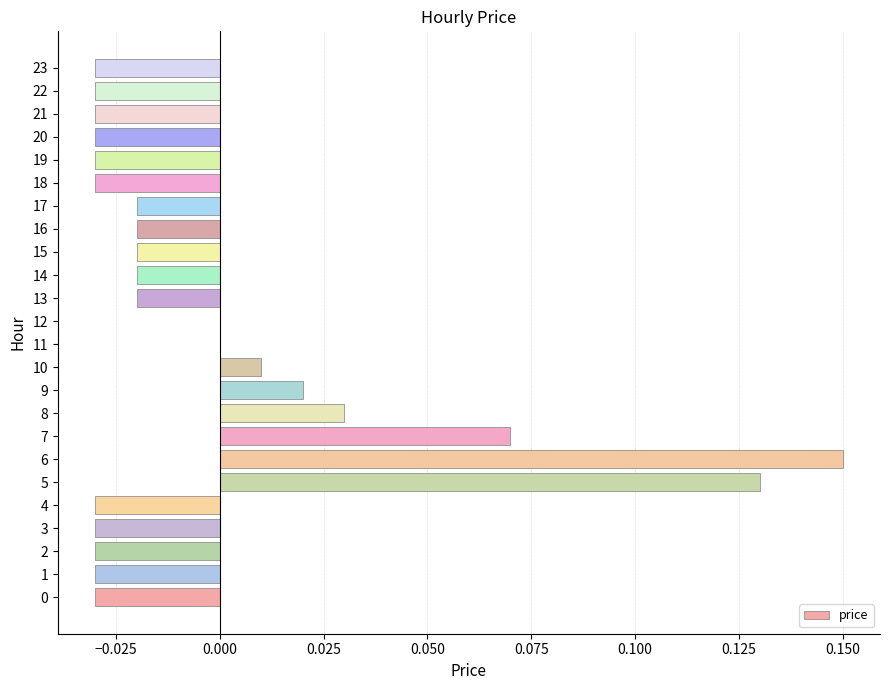

Which label corresponds to the largest value in the chart?

6